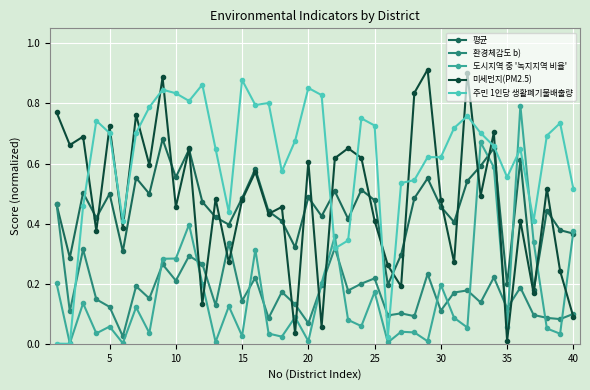

Which series has the largest total across all categories?

주민 1인당 생활폐기물배출량